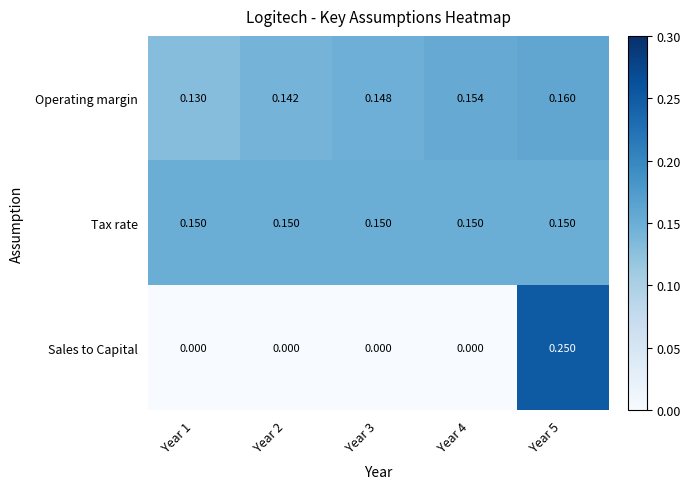

How many data points does each series have?

5